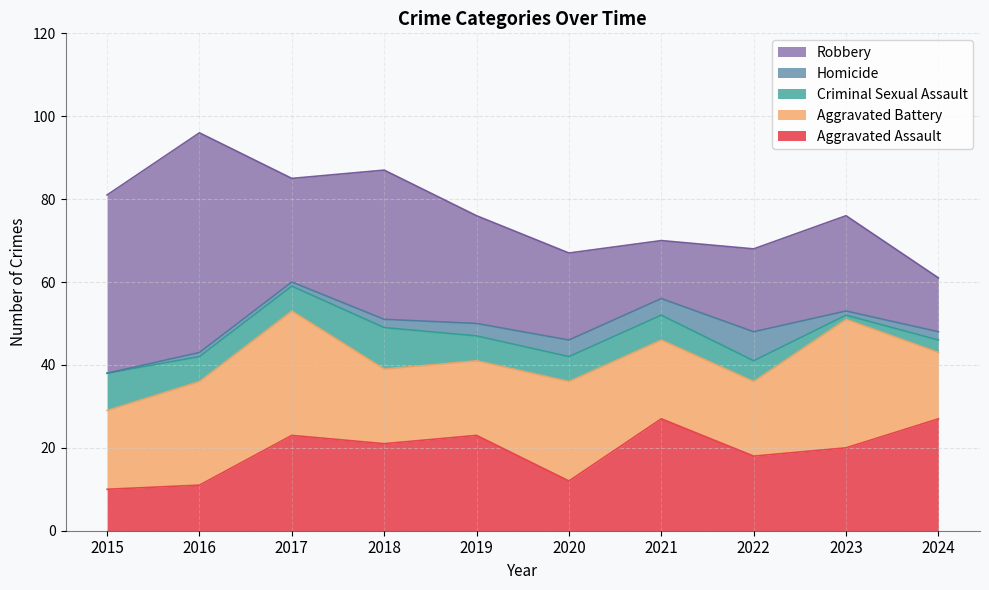

How many interior local valleys does the Criminal Sexual Assault series have?

1